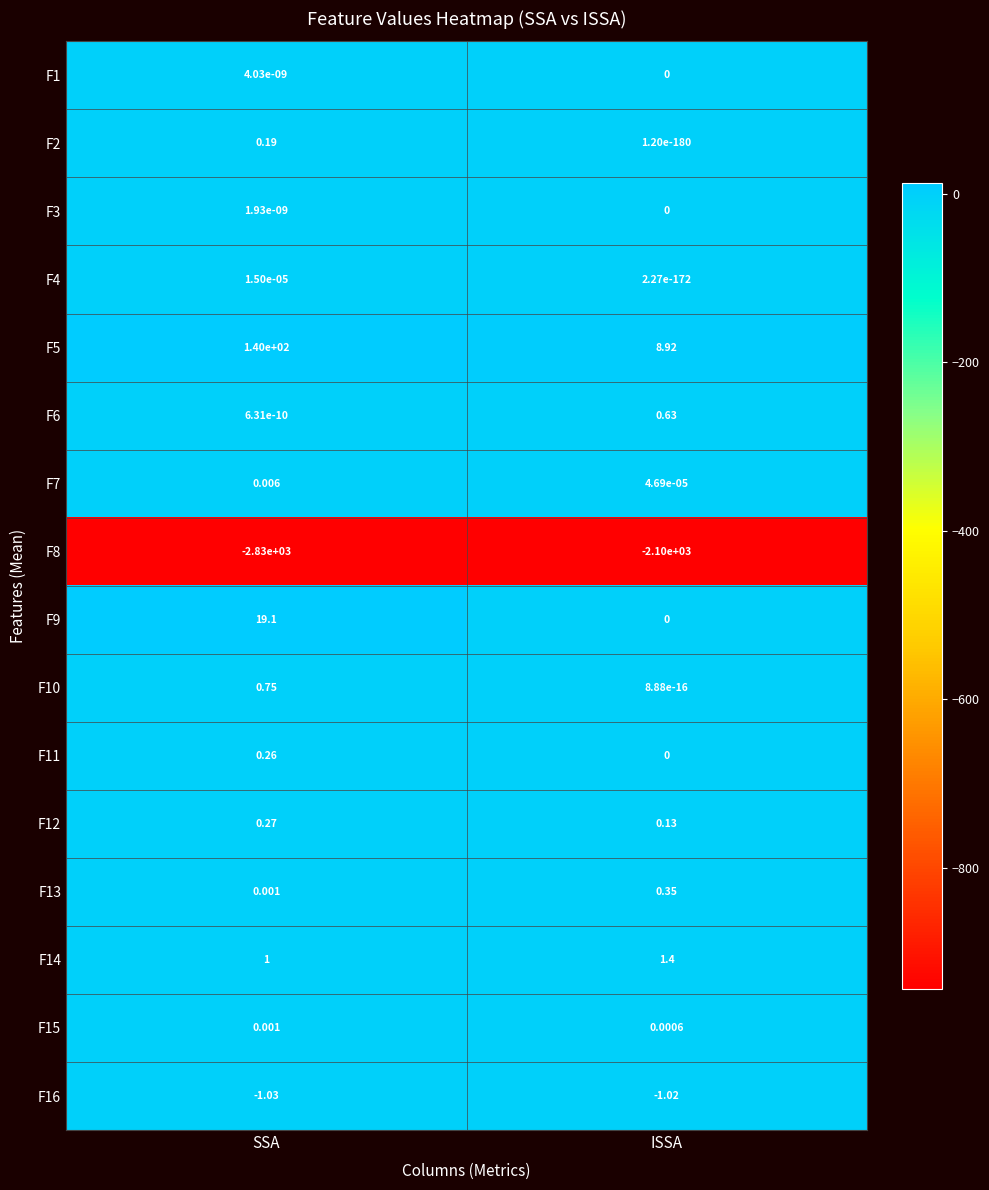

At which label is F16 closest to -1?

ISSA